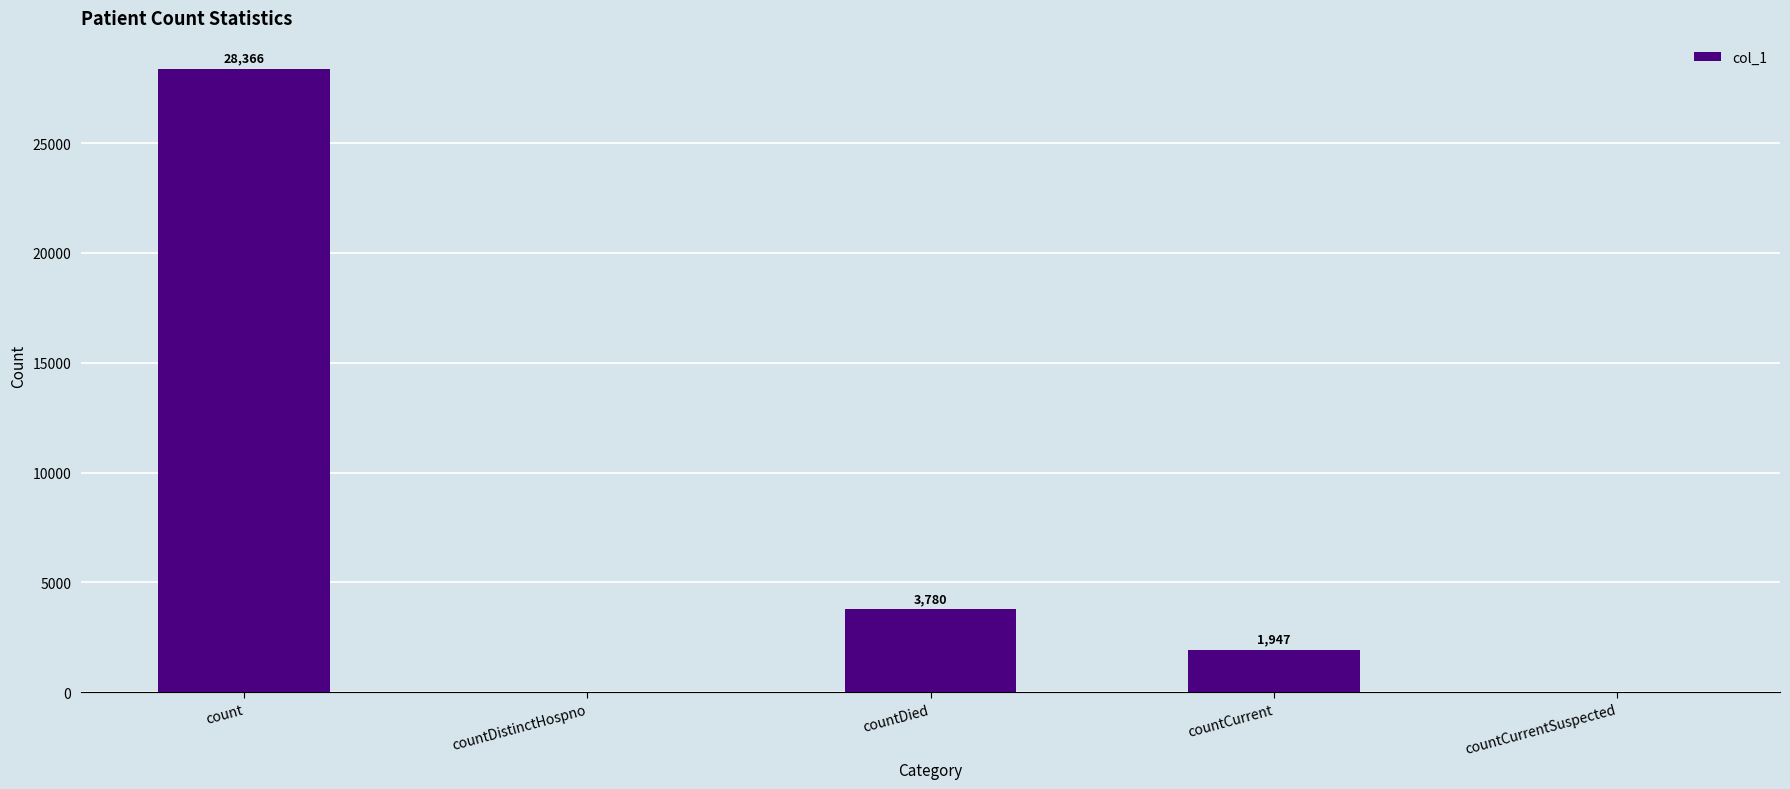

Reading right to left, list all the values displayed in this chart.

countCurrentSuspected=0	countCurrent=1947	countDied=3780	countDistinctHospno=0	count=28366